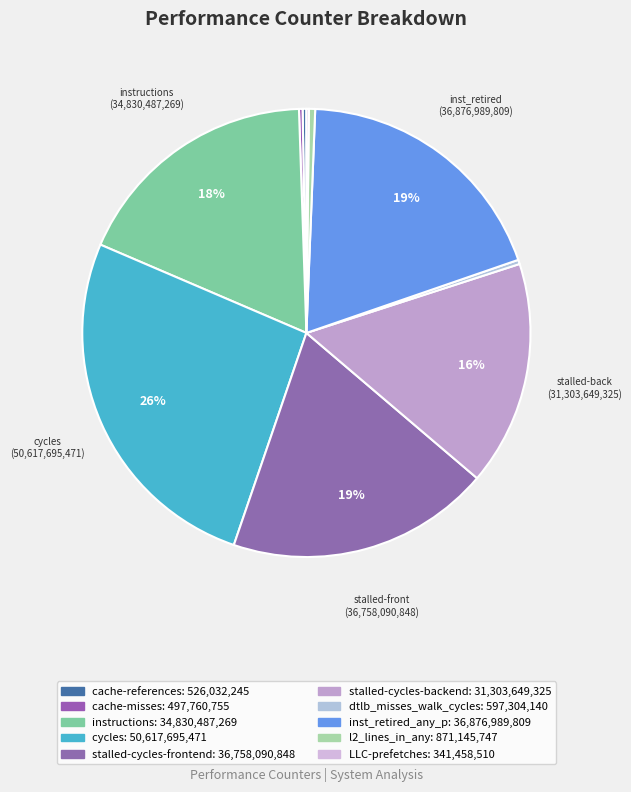

To the nearest percent, what is the combined percentage of l2_lines_in_any and cycles?

27%